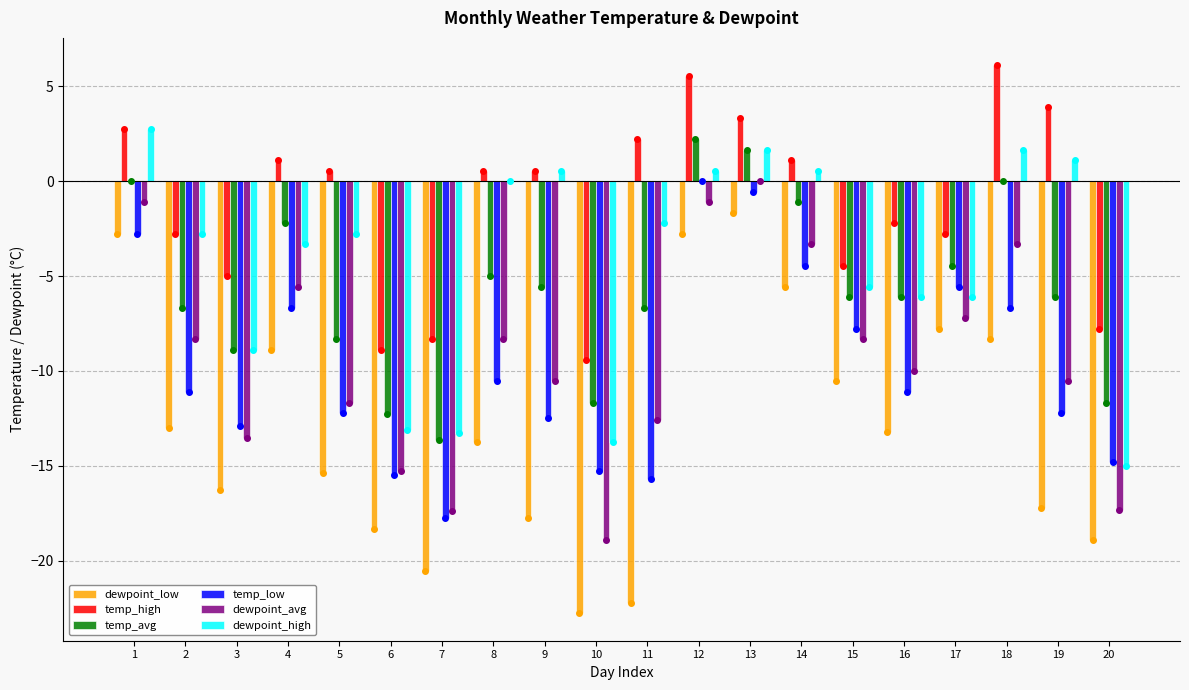

How many groups of bars are there?

20